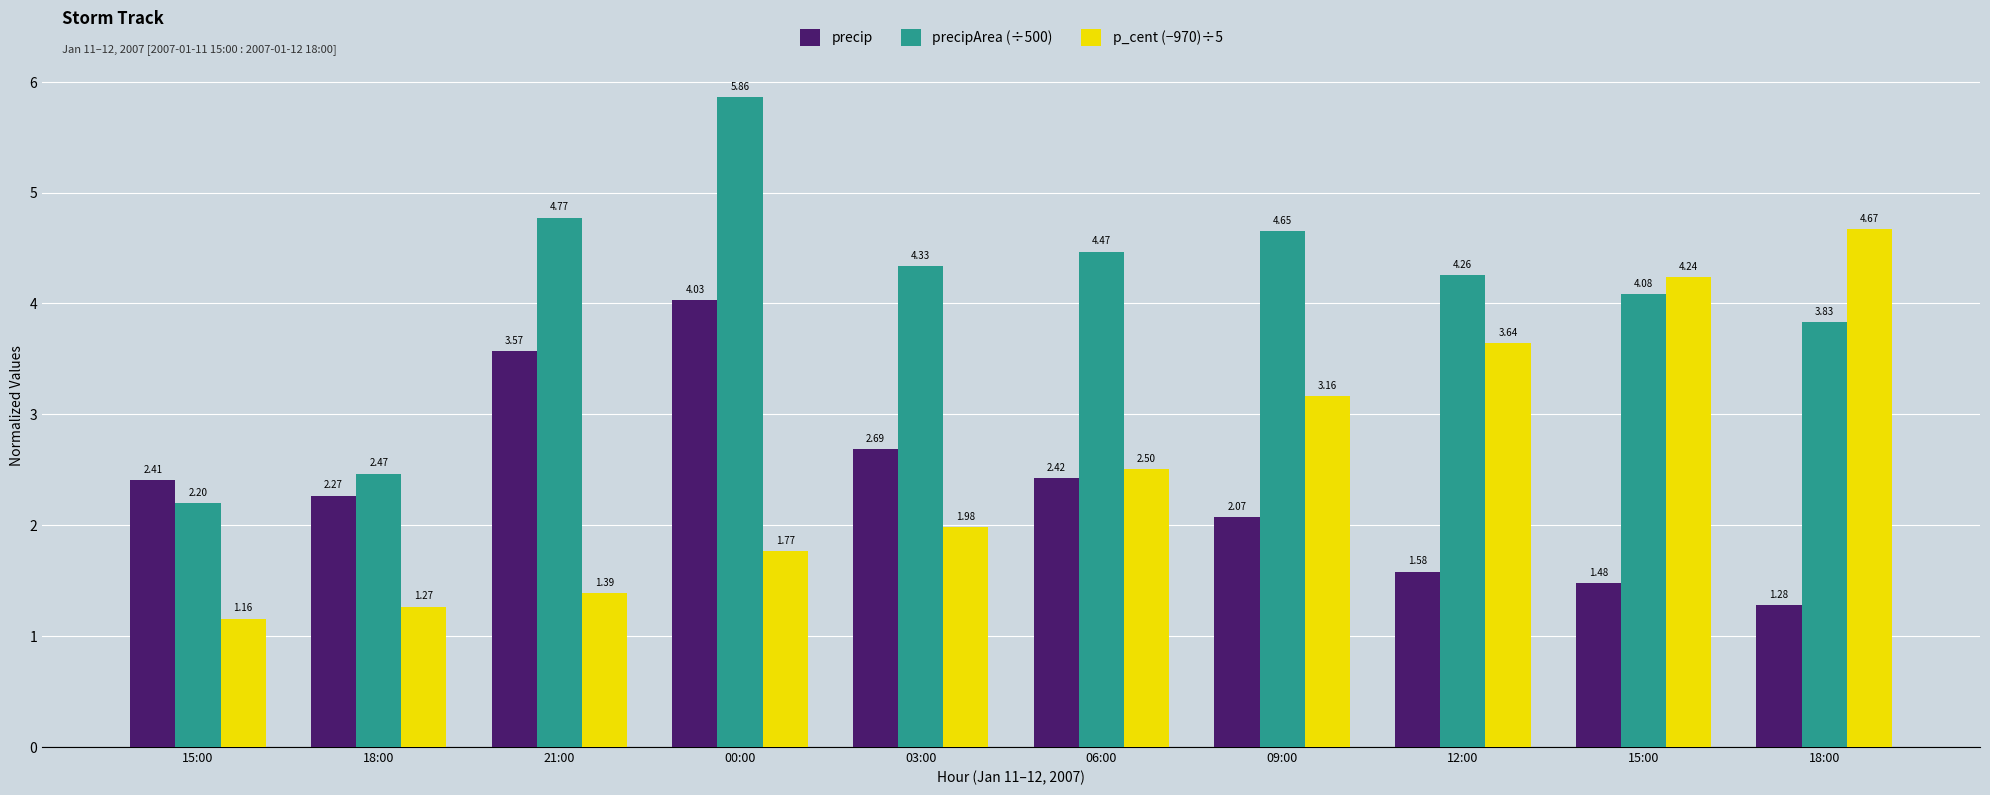

Between 15:00 and 06:00, which series saw the biggest shift?

precipArea (÷500)